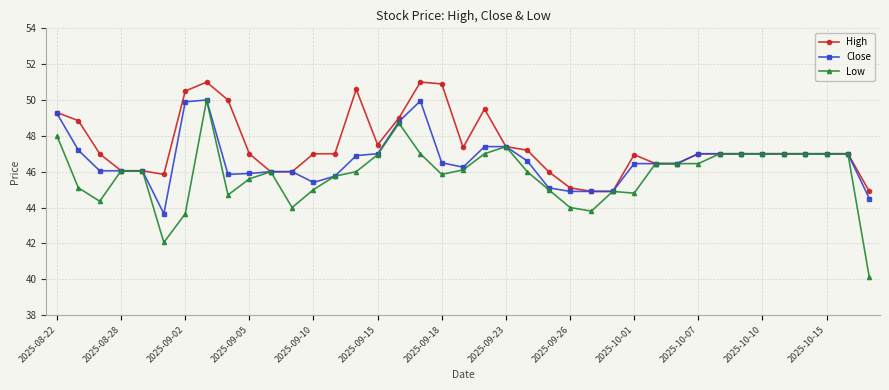

Rank the series by their average value, from highest to lowest.

High, Close, Low